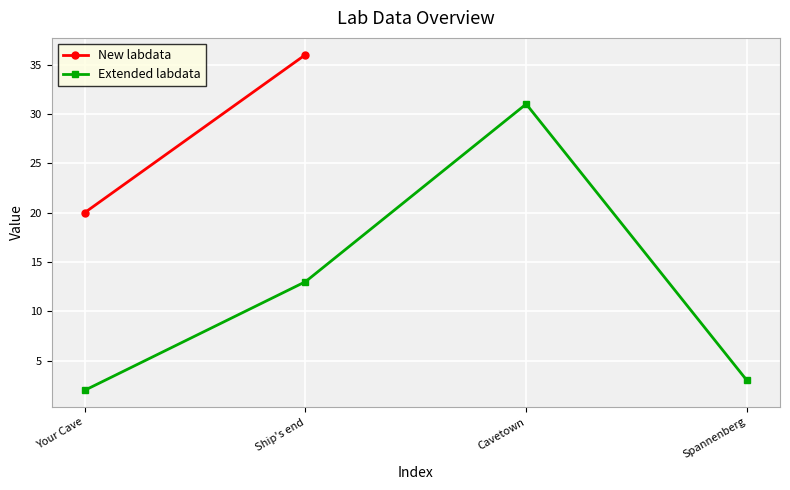

What is the maximum value for Extended labdata?

31